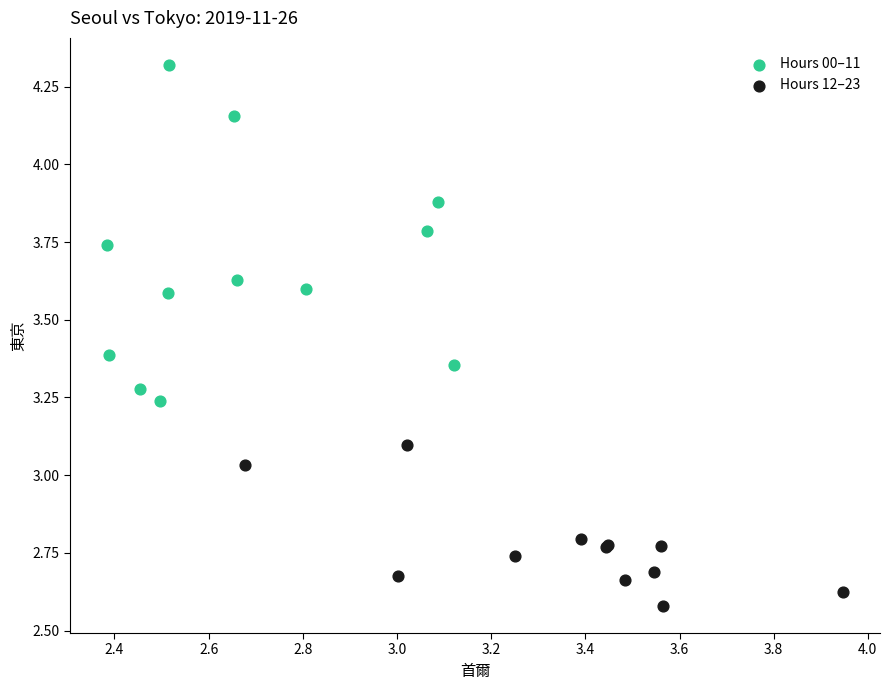

Which series reaches the maximum Y coordinate?

Hours 00–11